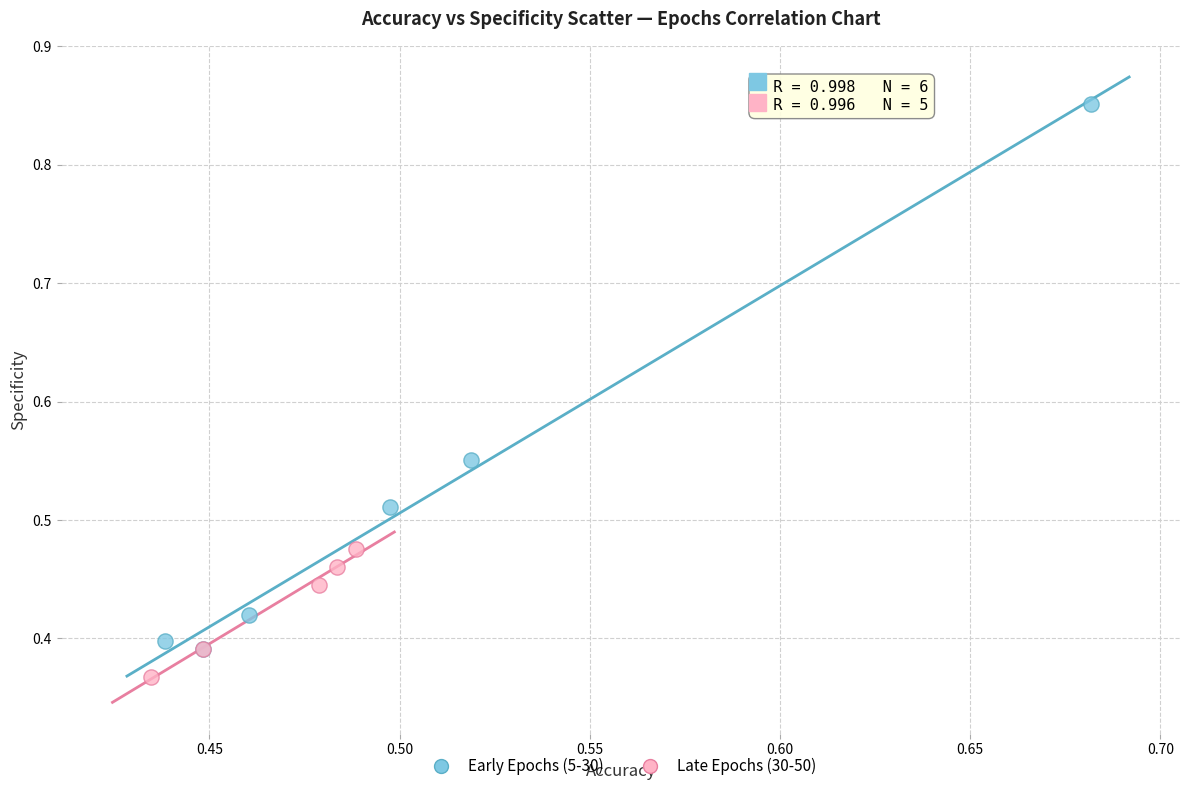

Which series reaches the minimum Y coordinate?

Late Epochs (30-50)